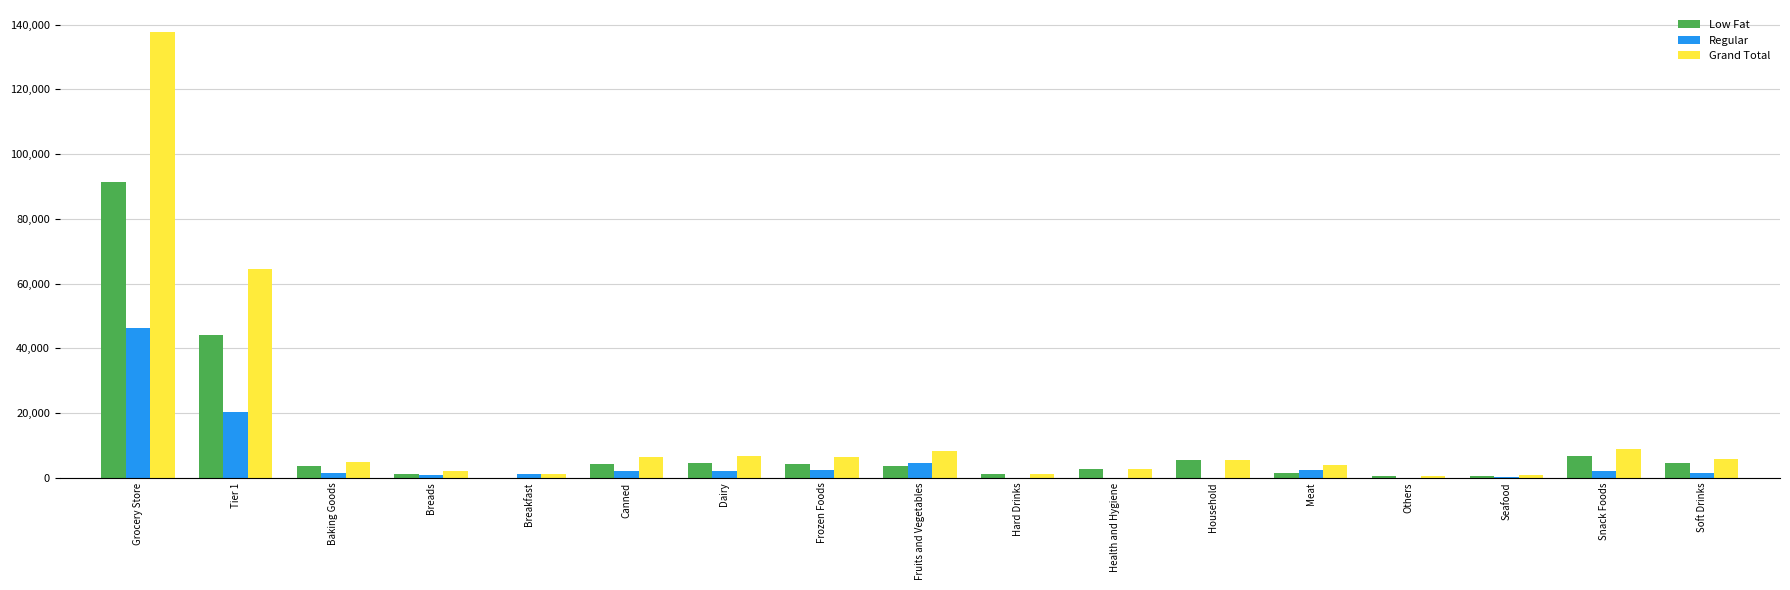

What is the sum of all Grand Total values?

266782.1